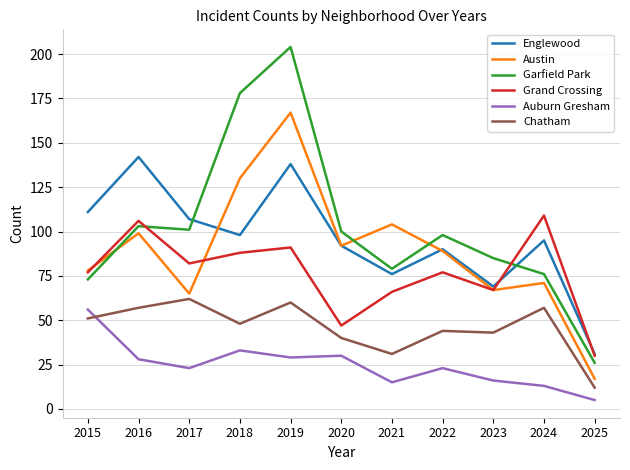

Where is the first local maximum for Auburn Gresham?

2018